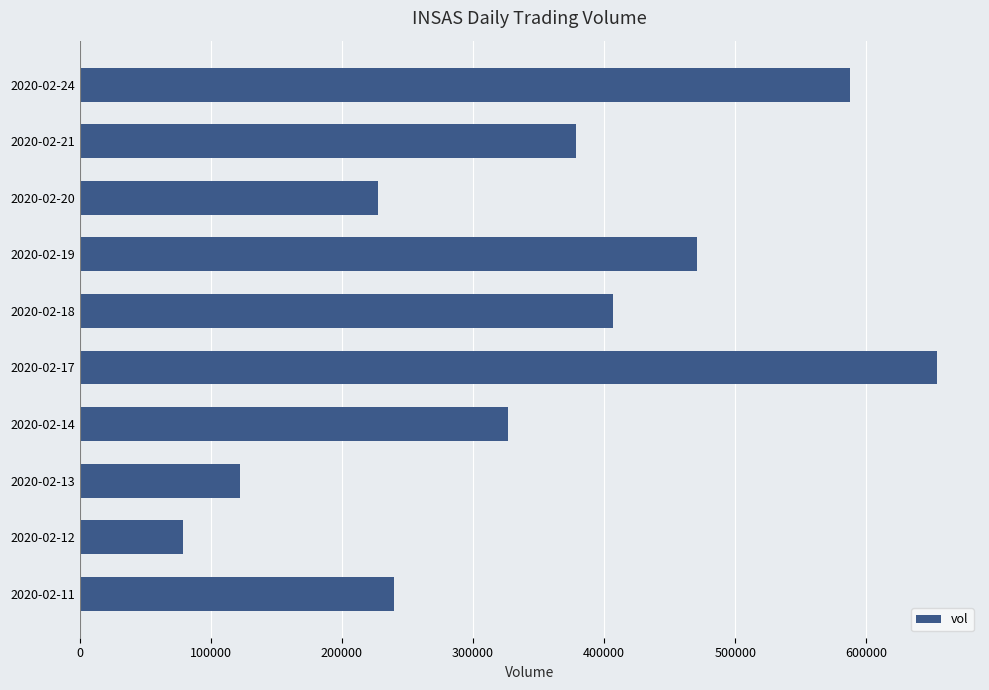

Rank the categories by value from lowest to highest.

2020-02-12, 2020-02-13, 2020-02-20, 2020-02-11, 2020-02-14, 2020-02-21, 2020-02-18, 2020-02-19, 2020-02-24, 2020-02-17